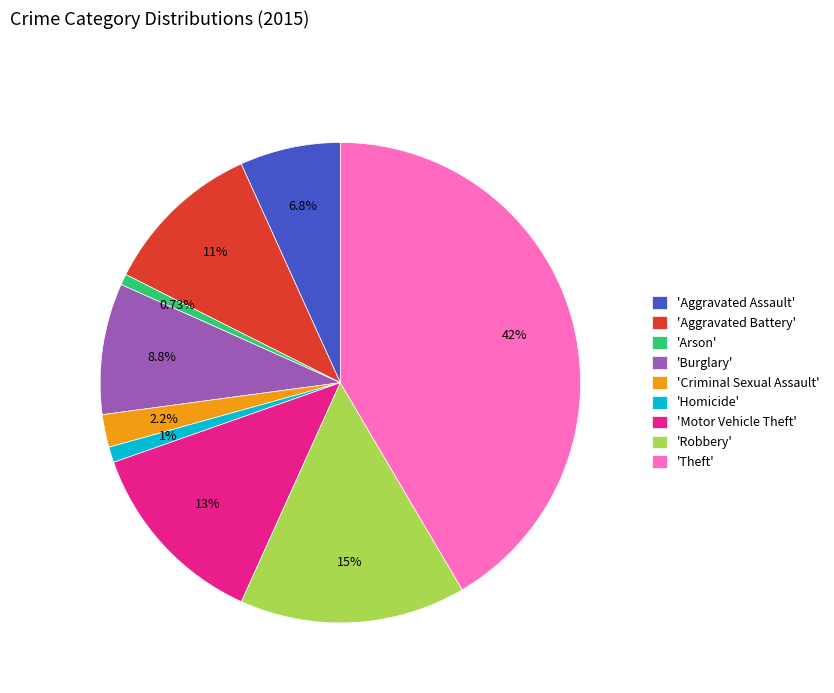

Approximately how many times larger is the value at 'Aggravated Battery' compared to 'Burglary'?

1.2